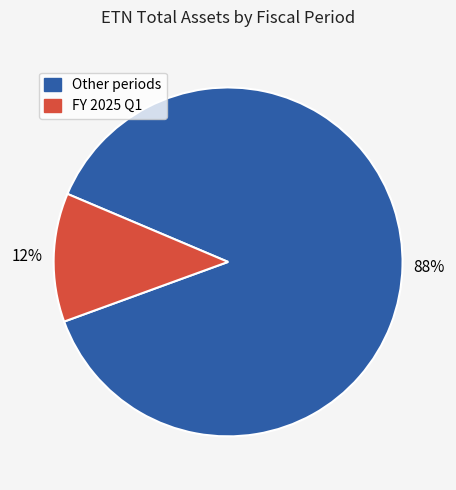

To the nearest percent, what is the difference between the largest and smallest slice percentages?

76%